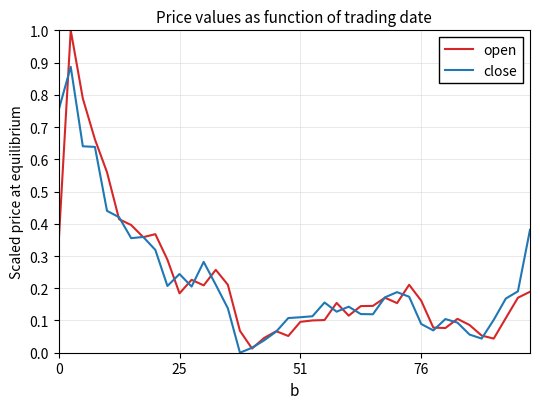

List the series in order of their peak value, highest first.

open, close